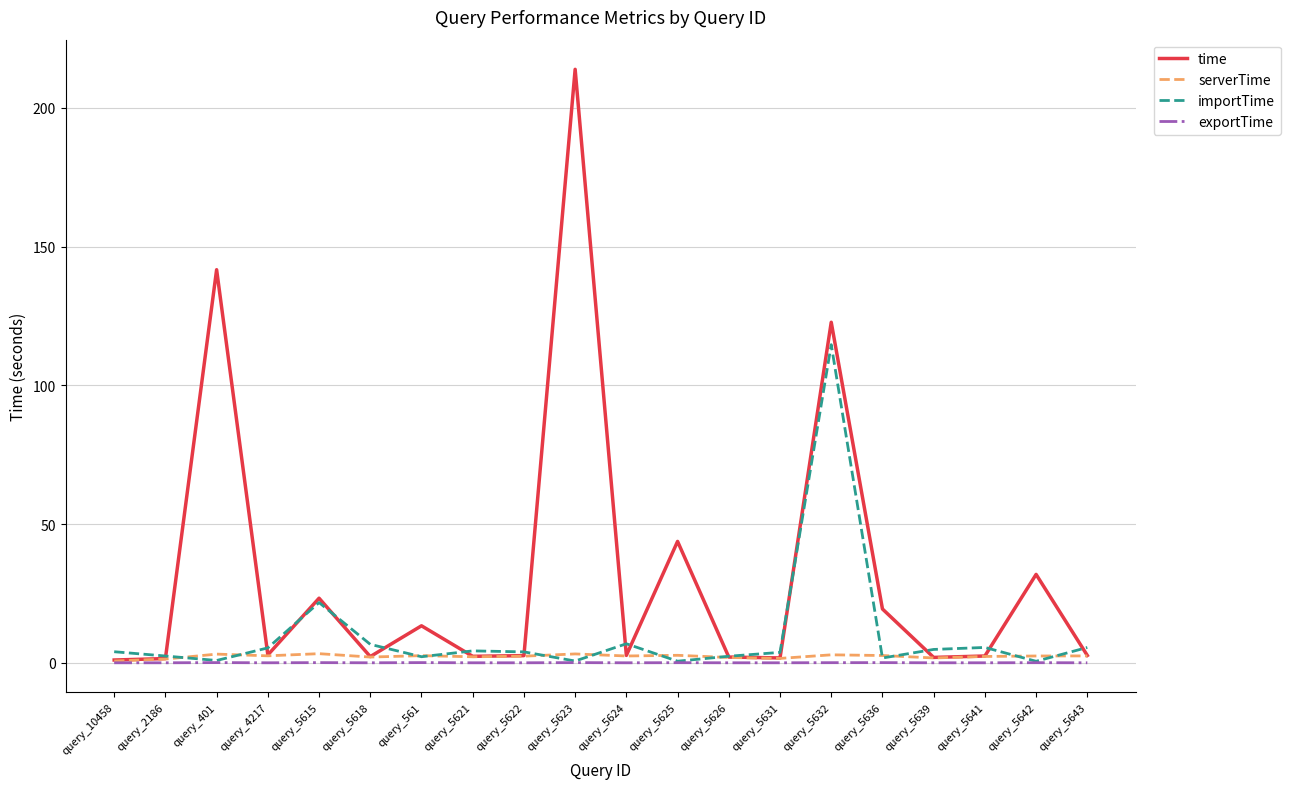

Which series has the largest total across all categories?

time